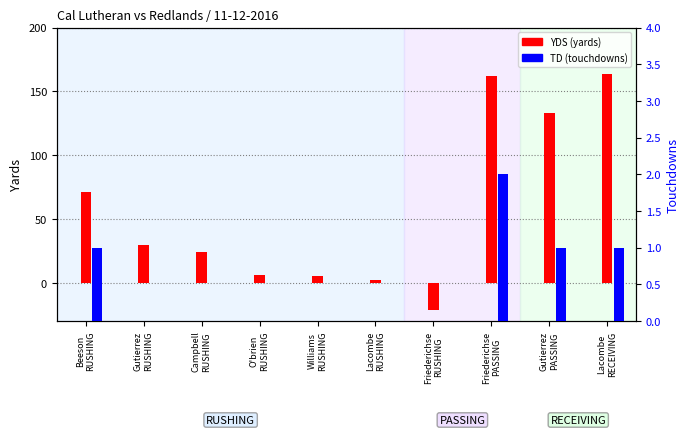

What is the difference between the second highest and second lowest values in the YDS (yards) series?

160